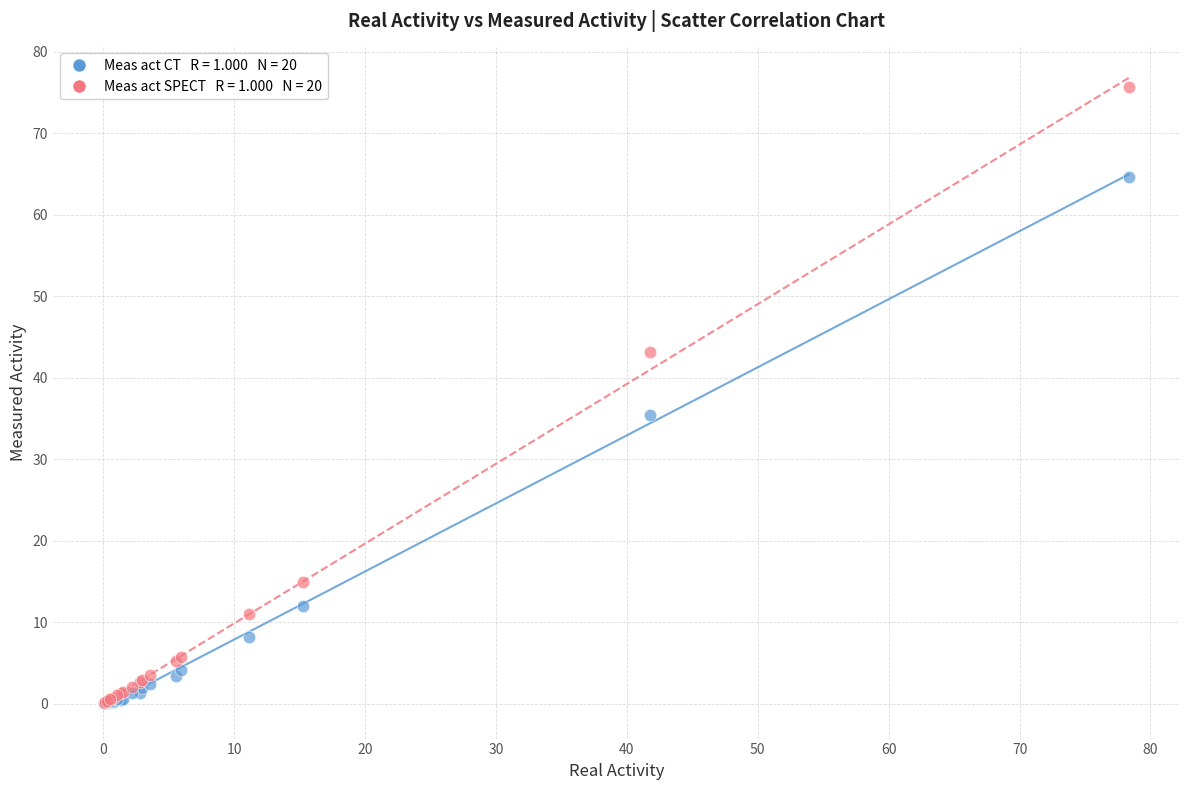

Across all series, what Y value is closest to 37?

35.3